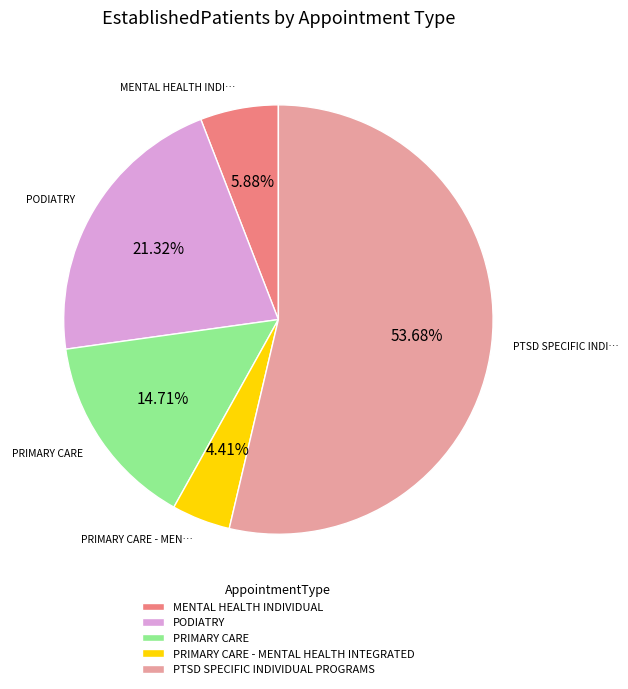

What percentage is NOT represented by PODIATRY?

78.7%